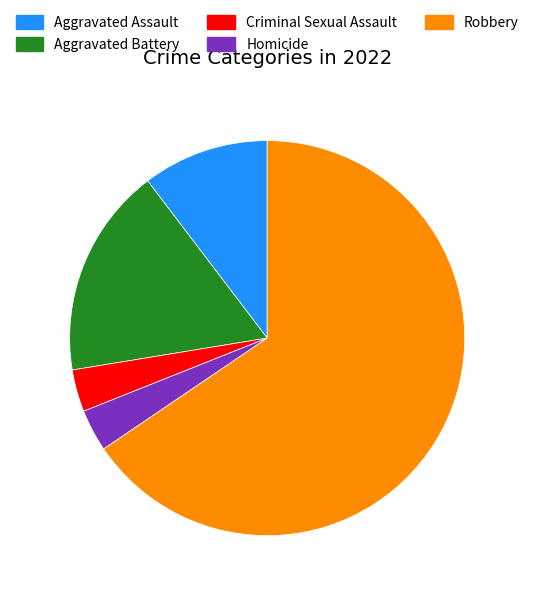

Between Aggravated Assault and Robbery, which is larger?

Robbery